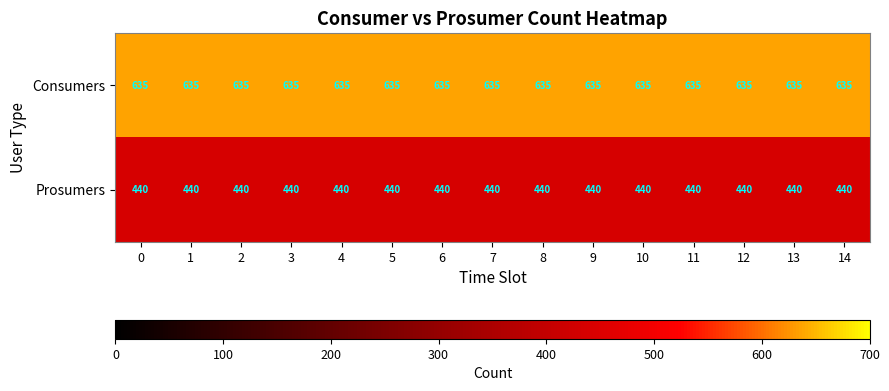

Read the Prosumers value at 10.

440